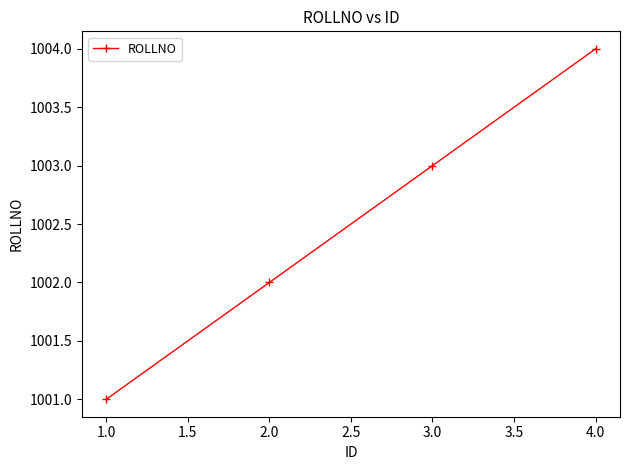

At which label is the value closest to 1002?

2.0